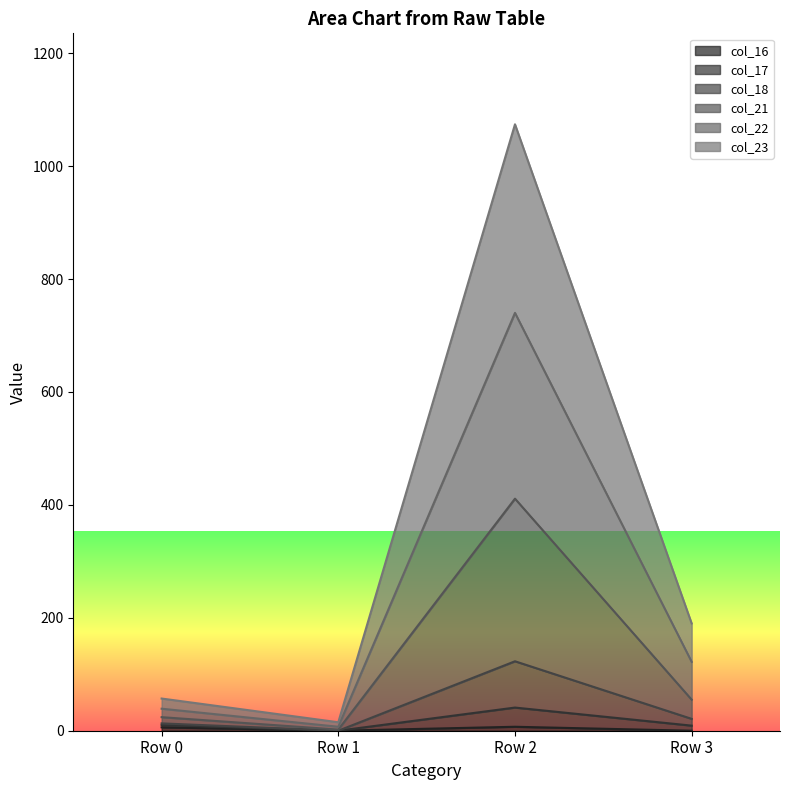

How many values in the col_22 series exceed 190?

1